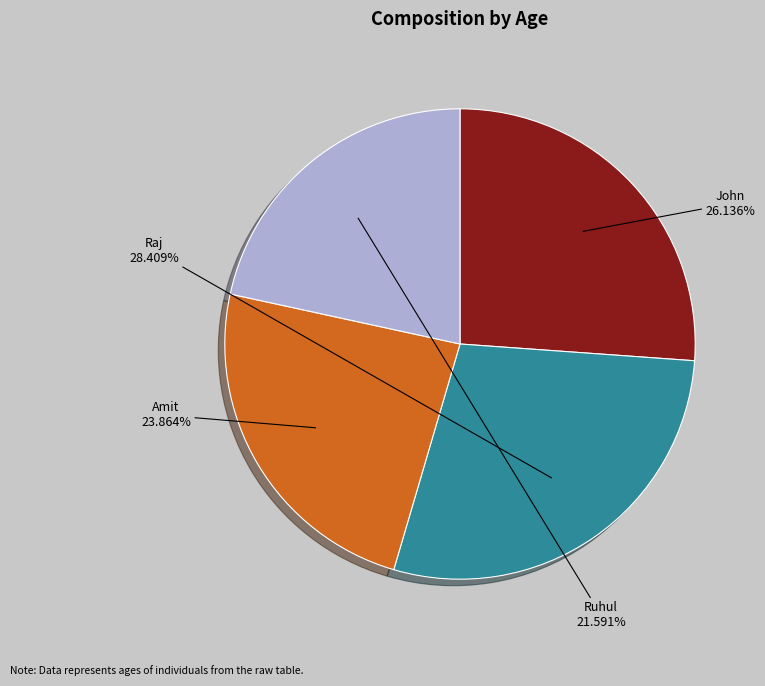

To the nearest percent, what percentage of the pie is Raj?

28%